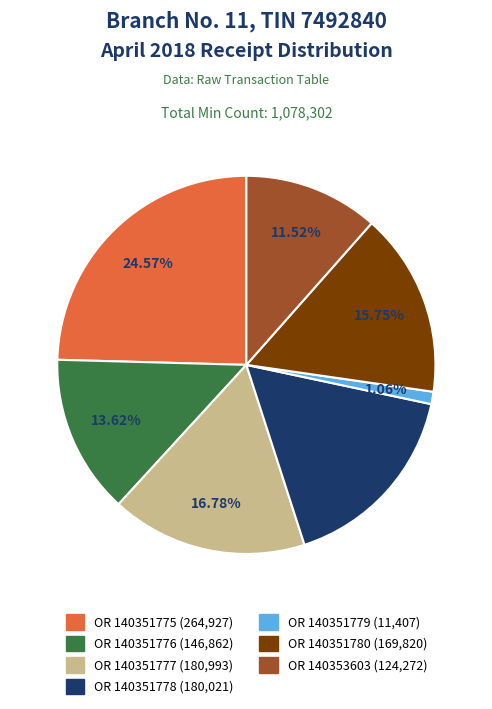

Does any single category account for the majority?

No